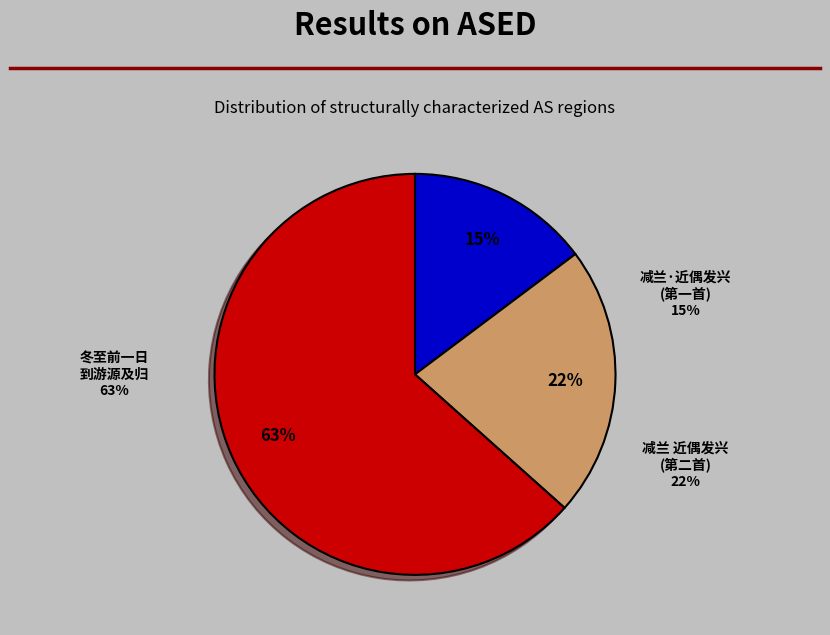

Combined, do 冬至前一日到游源及归知元善亦自彼回途中遇风不得相近偶成 and 减兰·近偶发兴，拟辑清道咸以来诗为九家诗选，兹于所选诸家各系小词，聊摅咏叹云尔 account for over 50%?

Yes